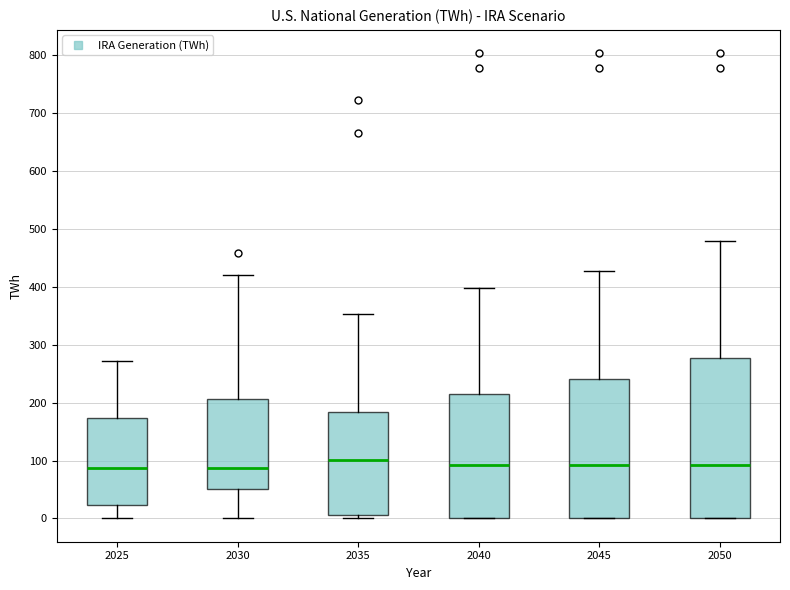

Reading left to right, read every box against the y-axis: the position of its median line, the range the box covers, and the ends of its whiskers. The values are not printed on the chart, so give them approximately, as read against the axis.

2025: median 90, box 20 to 170, whiskers 0 to 270
2030: median 90, box 50 to 210, whiskers 0 to 420
2035: median 100, box 10 to 180, whiskers 0 to 350
2040: median 90, box 0 to 210, whiskers 0 to 400
2045: median 90, box 0 to 240, whiskers 0 to 430
2050: median 90, box 0 to 280, whiskers 0 to 480